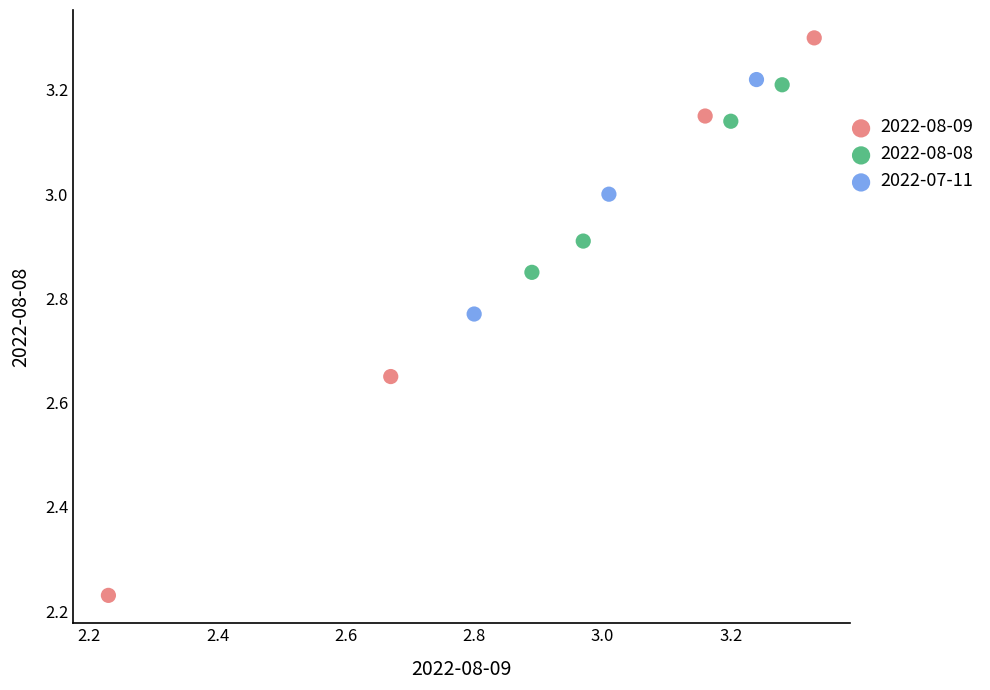

Which series has the widest spread of Y values?

2022-08-09